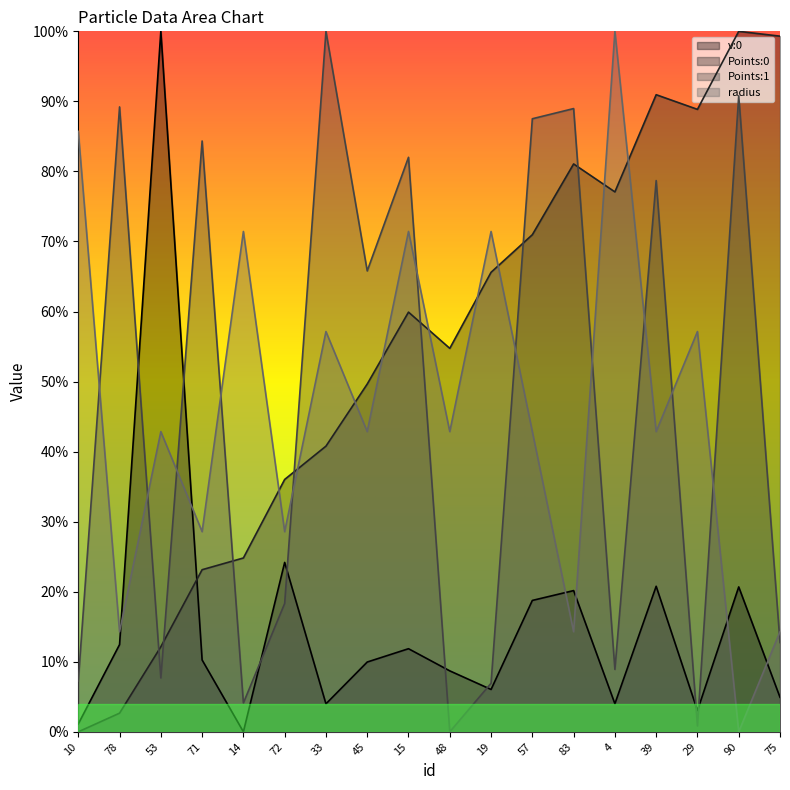

Between 33 and 83, which is larger?

83